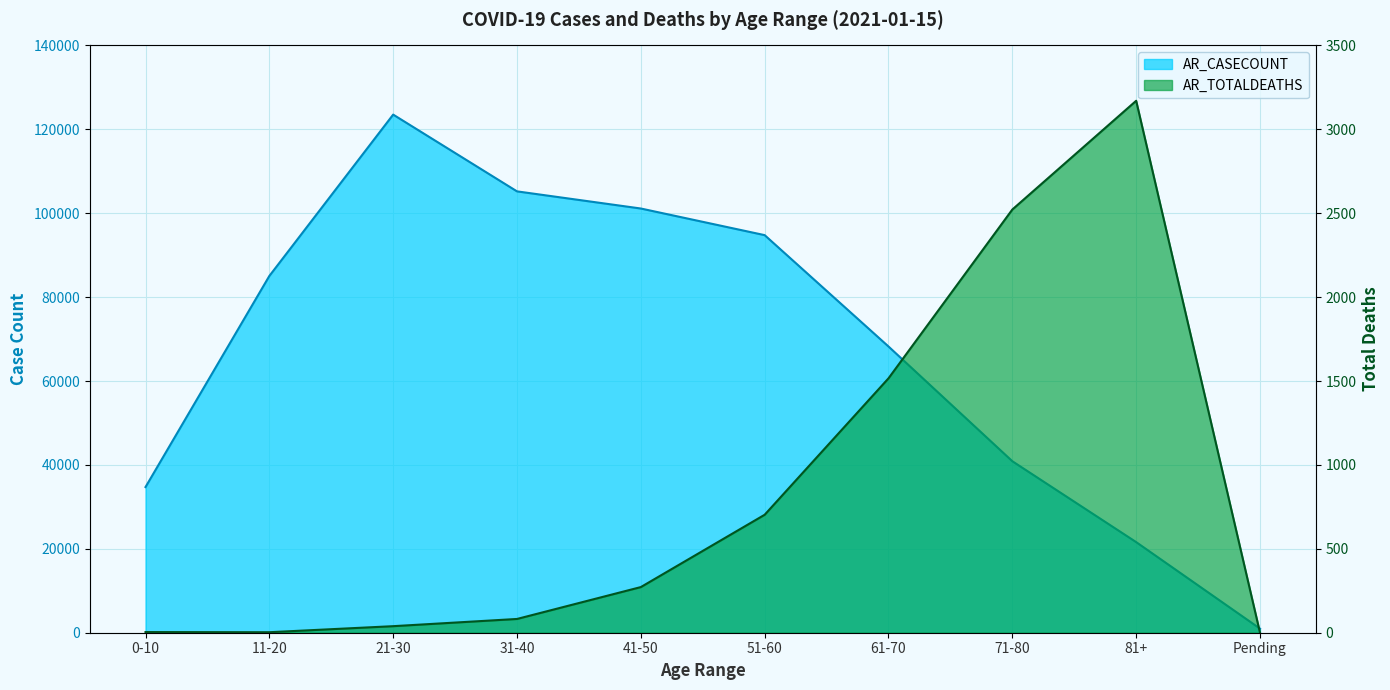

What is the label of the 5th point from the right?

51-60